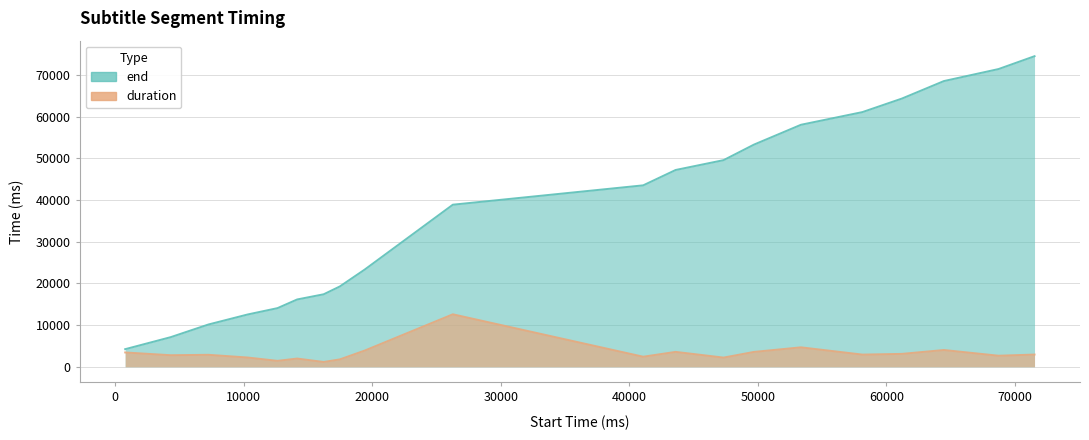

What is the value of the end point at the 3rd from the left?

10140